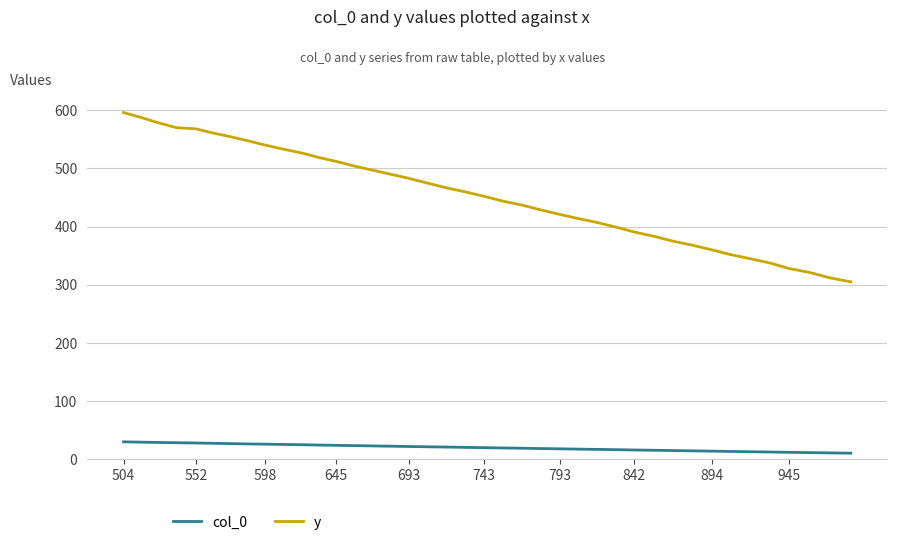

True or false: col_0 and y cross at least once.

False